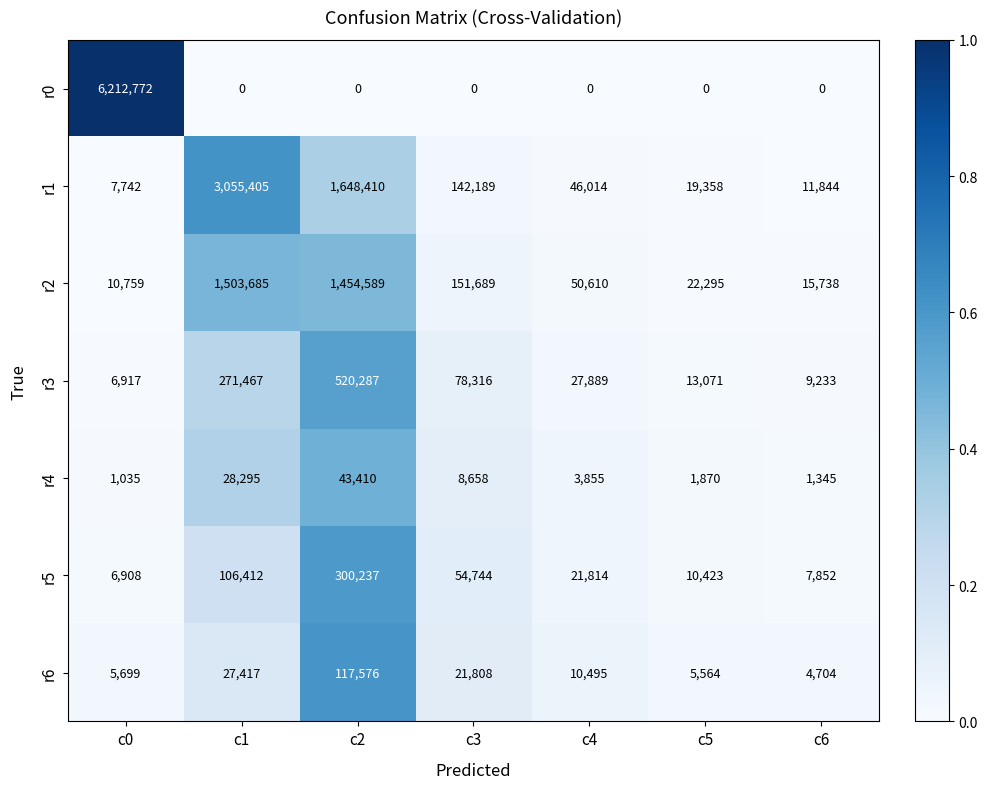

Which category has the highest value across all series?

c0